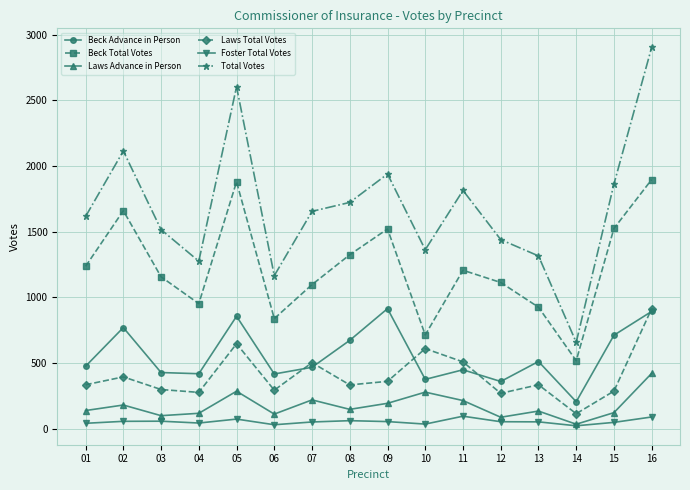

Where is the first local maximum for Total Votes?

02